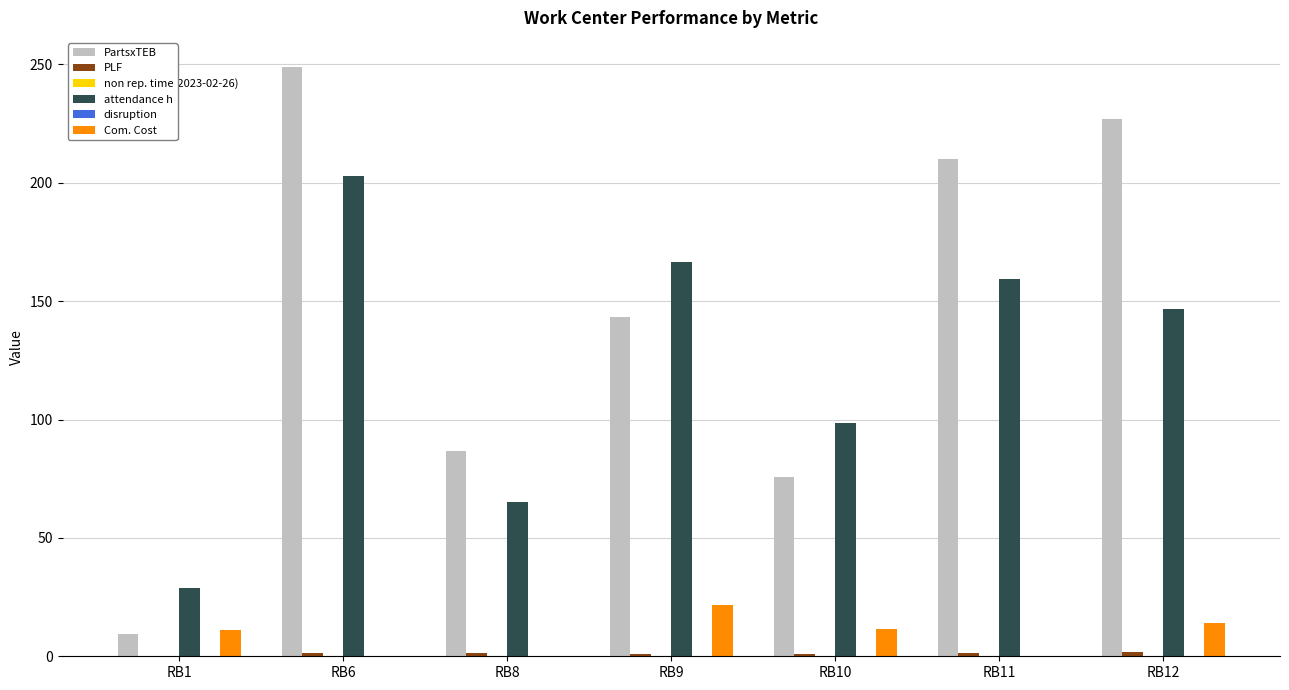

At which category does the chart reach its peak across all series?

RB6